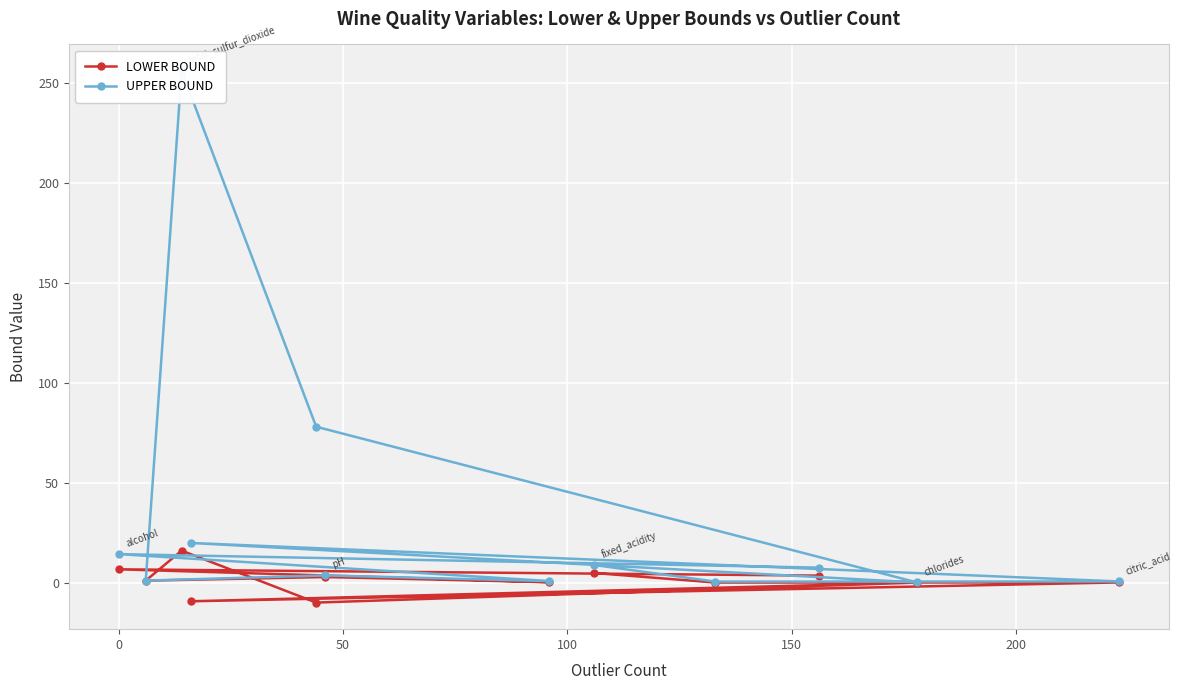

True or false: UPPER BOUND and LOWER BOUND intersect in this chart.

False